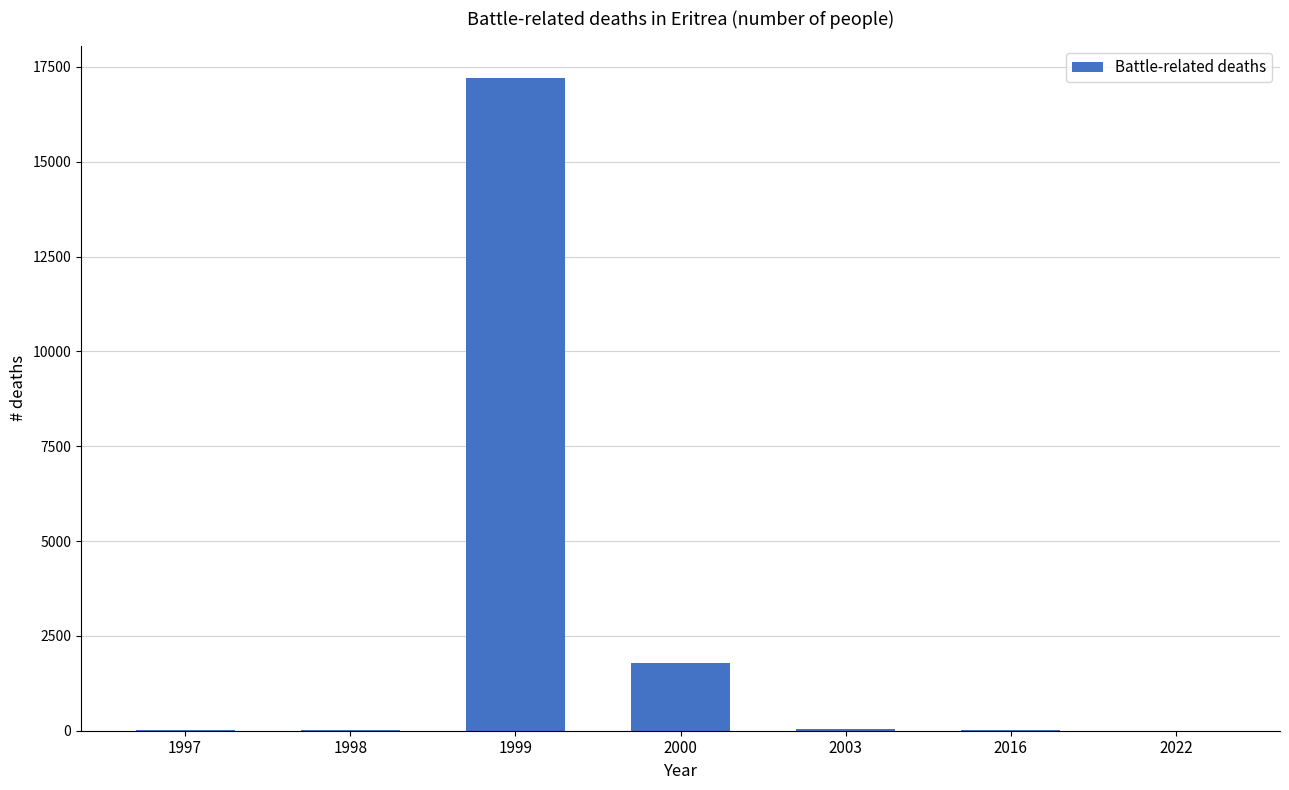

At which label is the value closest to 8603?

2000